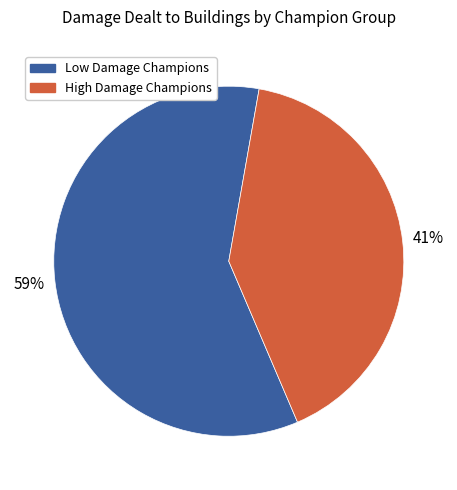

How many slices are in this pie chart?

2